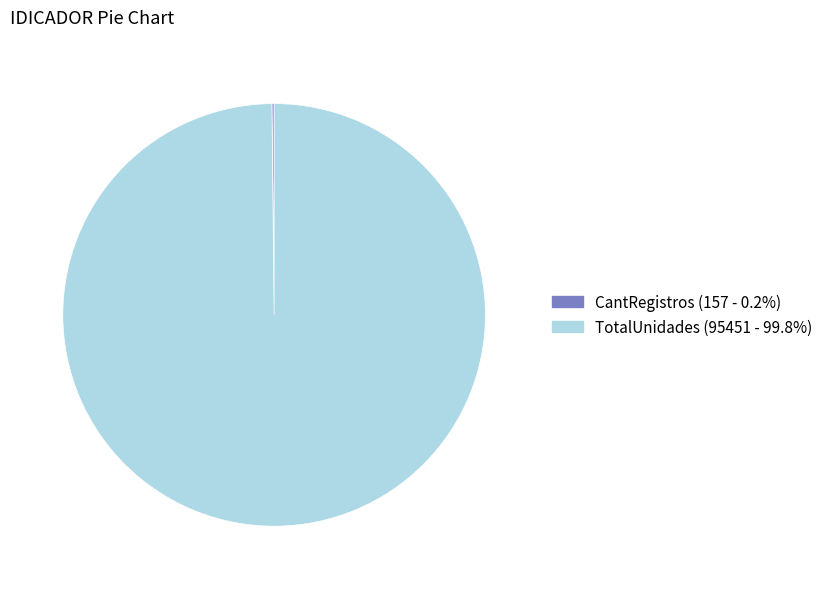

Which category accounts for the majority?

TotalUnidades